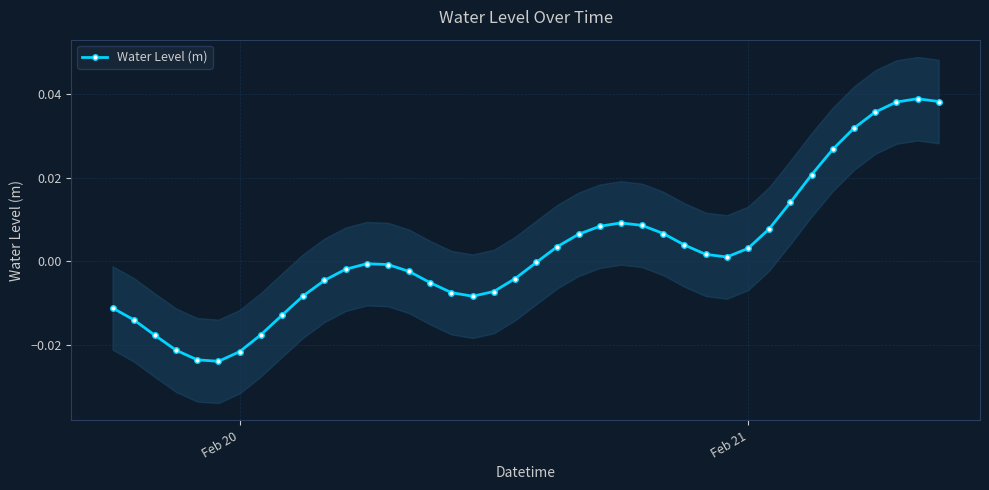

True or false: Water Level (m) has more than 0 interior local peaks.

True